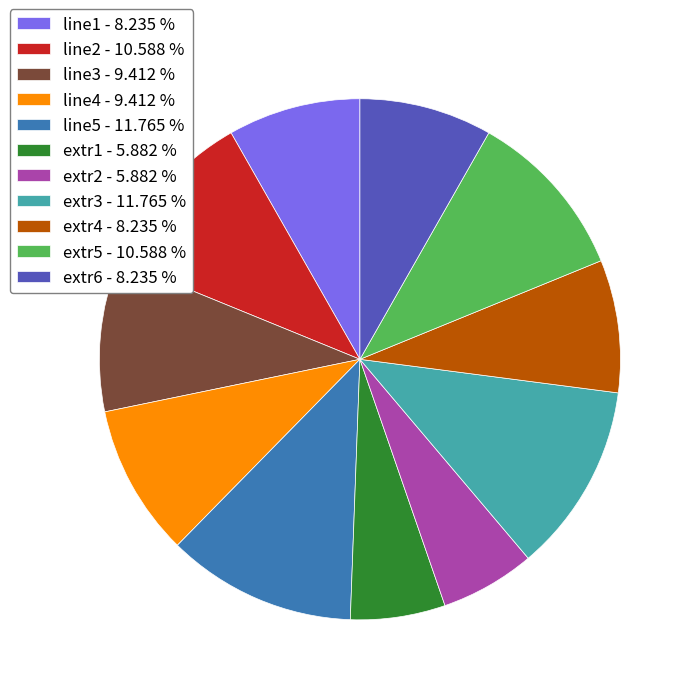

What is the ratio of the value at extr1 - 5.882 % to the value at extr4 - 8.235 %?

0.7